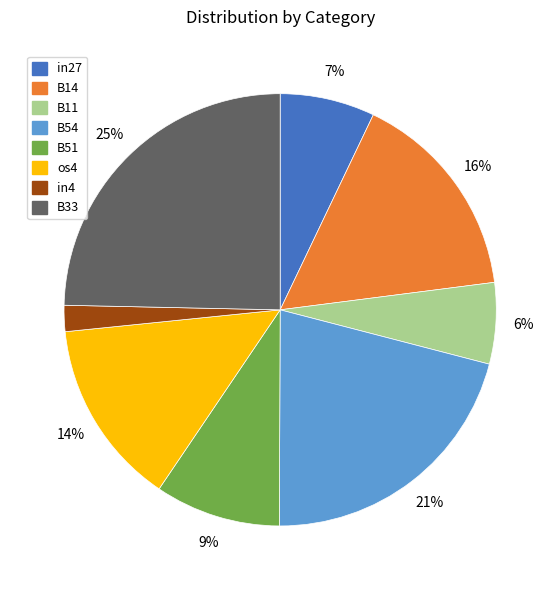

Rank the categories by value from highest to lowest.

B33, B54, B14, os4, B51, in27, B11, in4